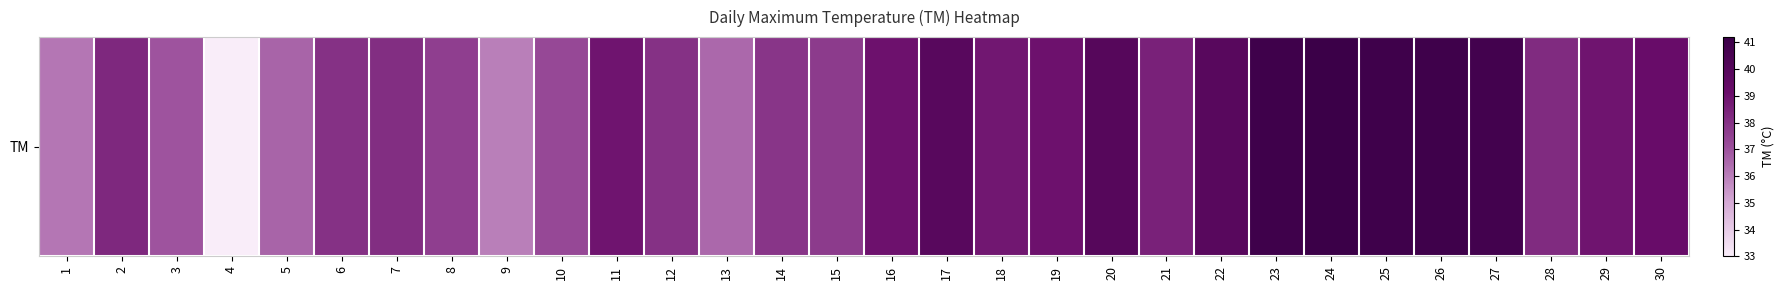

Which label corresponds to the smallest value in the chart?

4